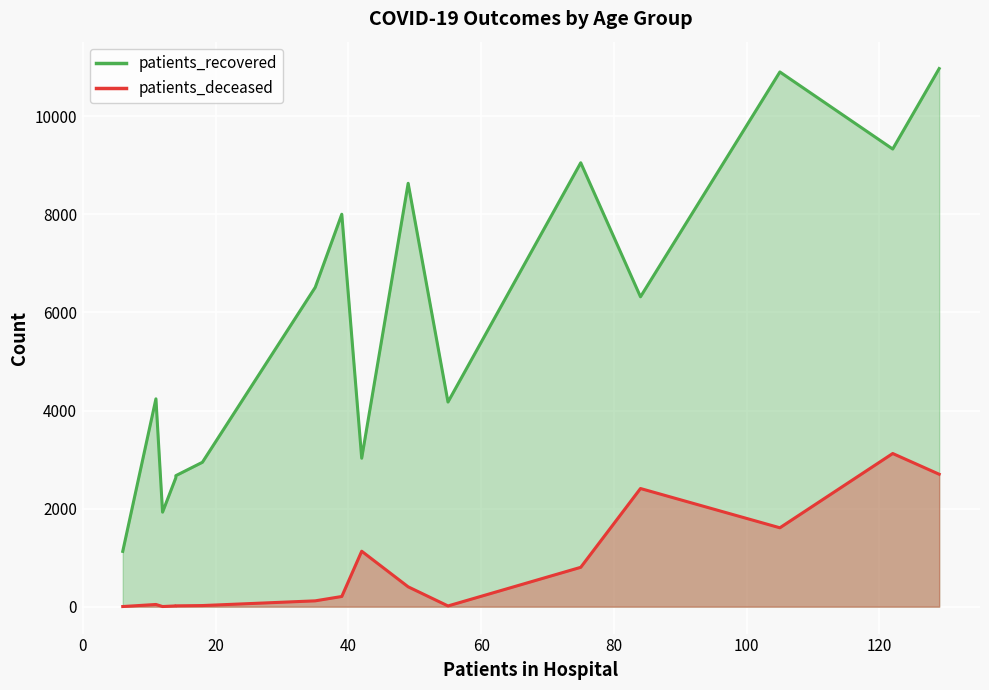

Which series has the largest range (max minus min)?

patients_recovered